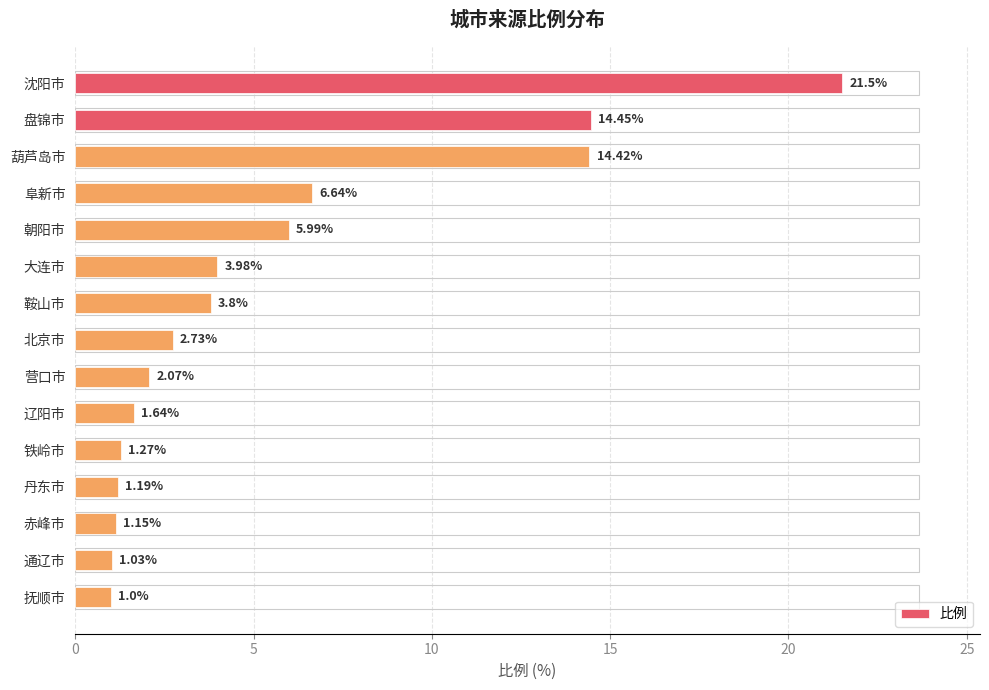

What is the difference between the values at 赤峰市 and 大连市?

2.8